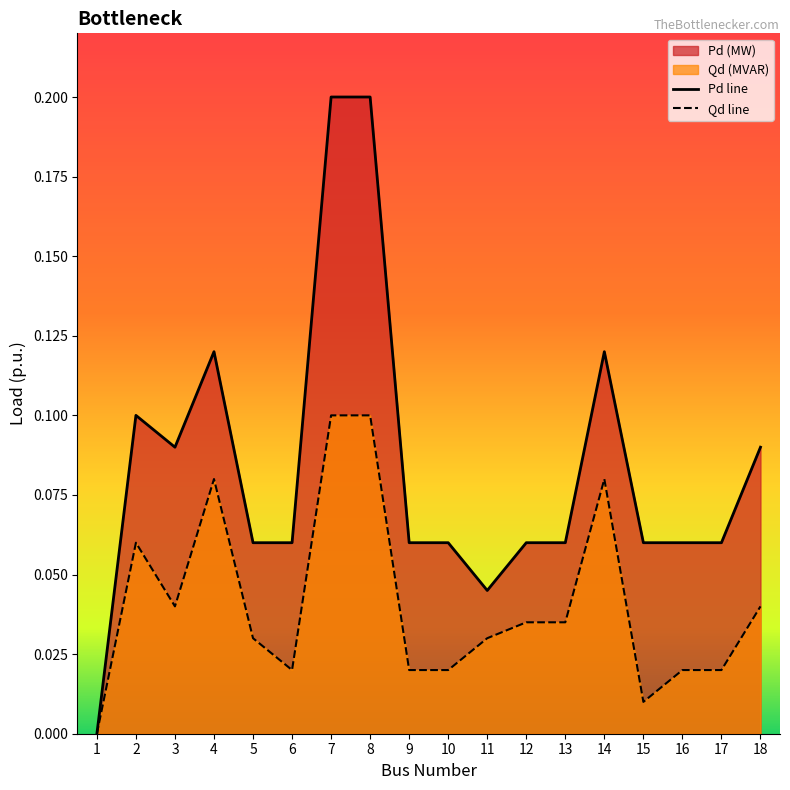

What is the maximum value for Pd (MW)?

0.2